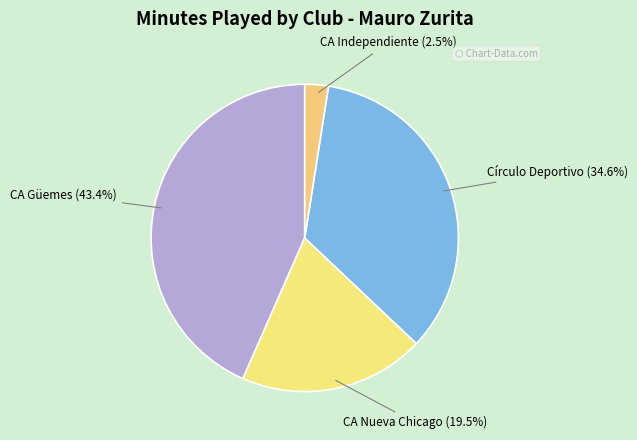

What is the total percentage of Círculo Deportivo and CA Independiente?

37.1%